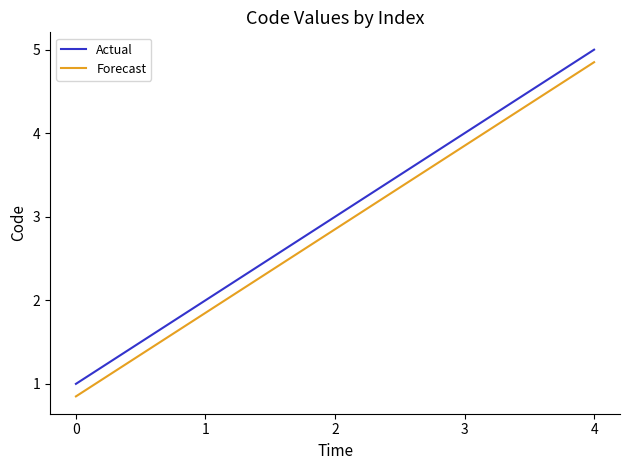

Does the chart have visible grid lines?

No